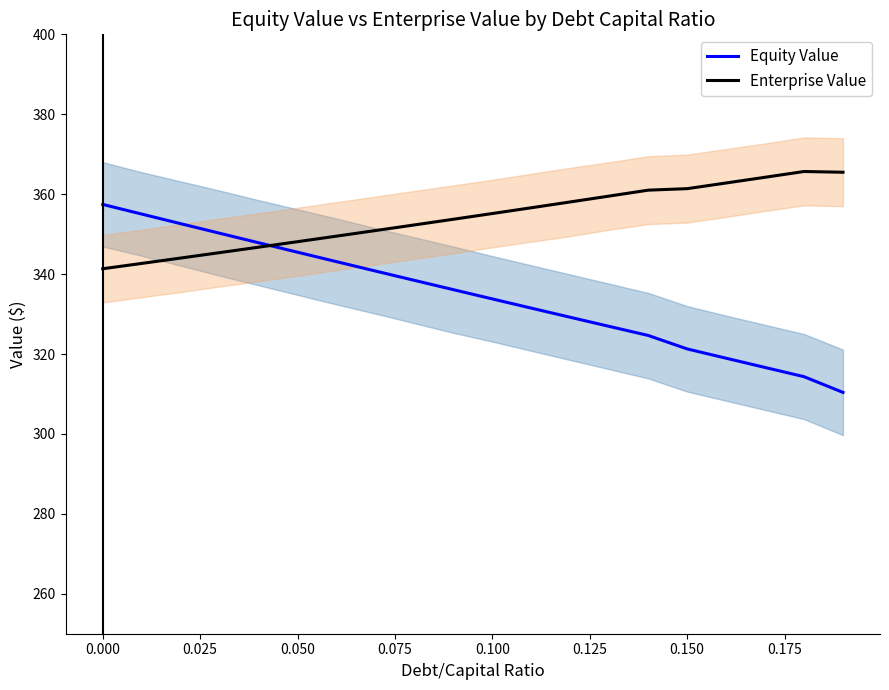

Rank the series by their average value, from highest to lowest.

Enterprise Value, Equity Value